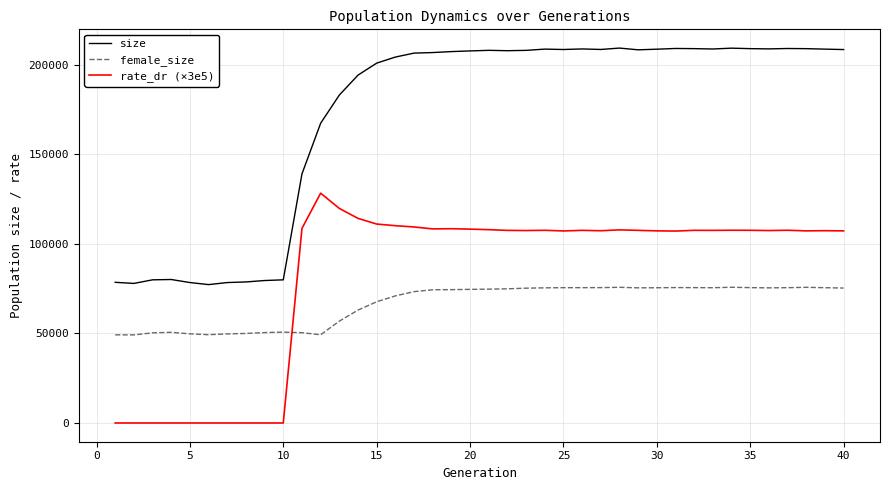

How many lines are shown in the chart?

3